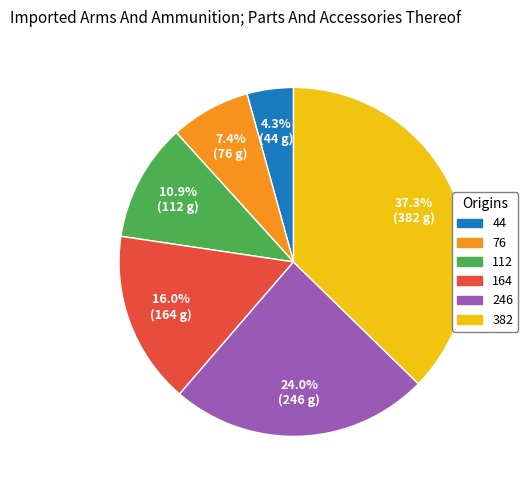

Which has a higher value, 382 or 164?

382